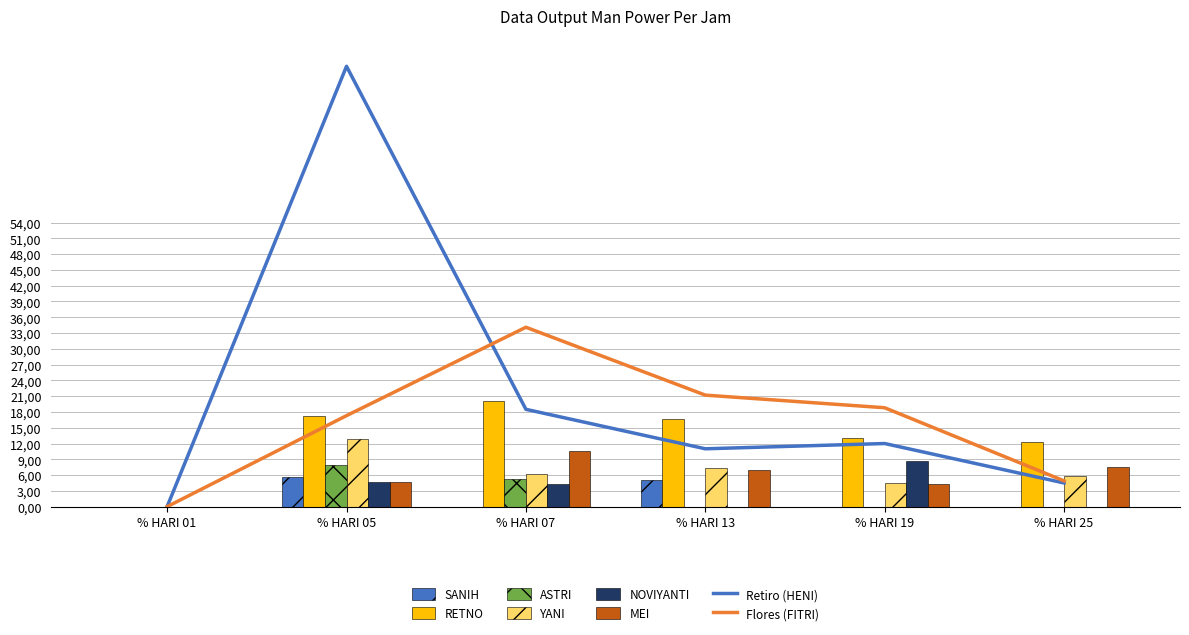

Is the value of Group B (avg) at % HARI 13 greater than the value of Flores (FITRI) at % HARI 05?

No